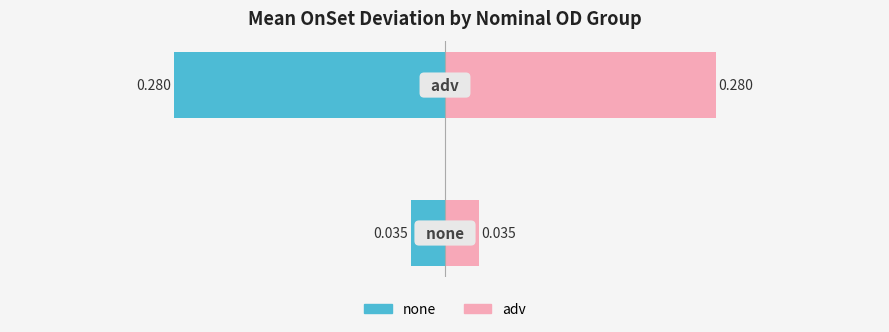

What is the sum of the adv values at 0 and 1?

0.3